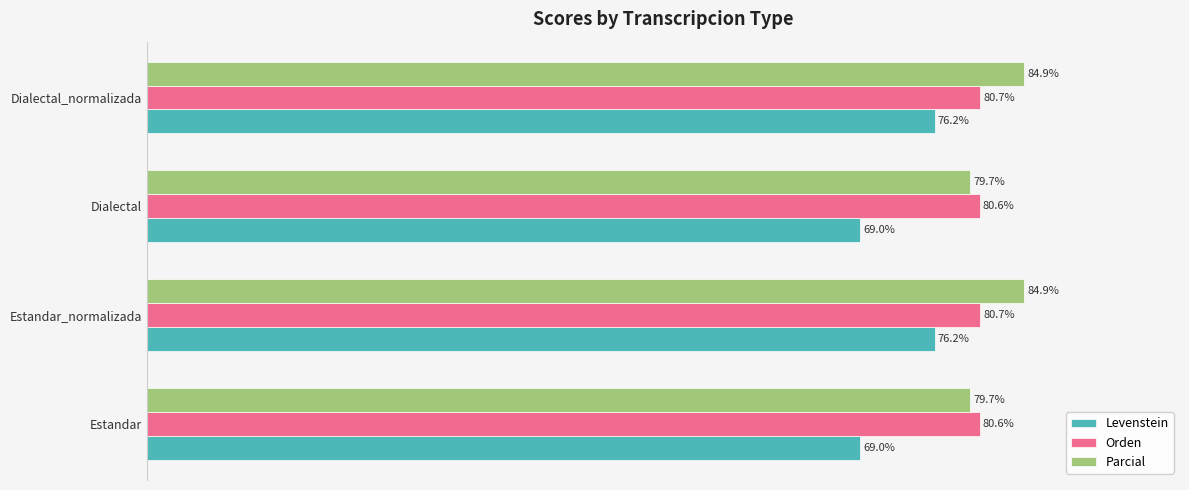

What are all the series names shown in the legend?

Levenstein, Orden, Parcial